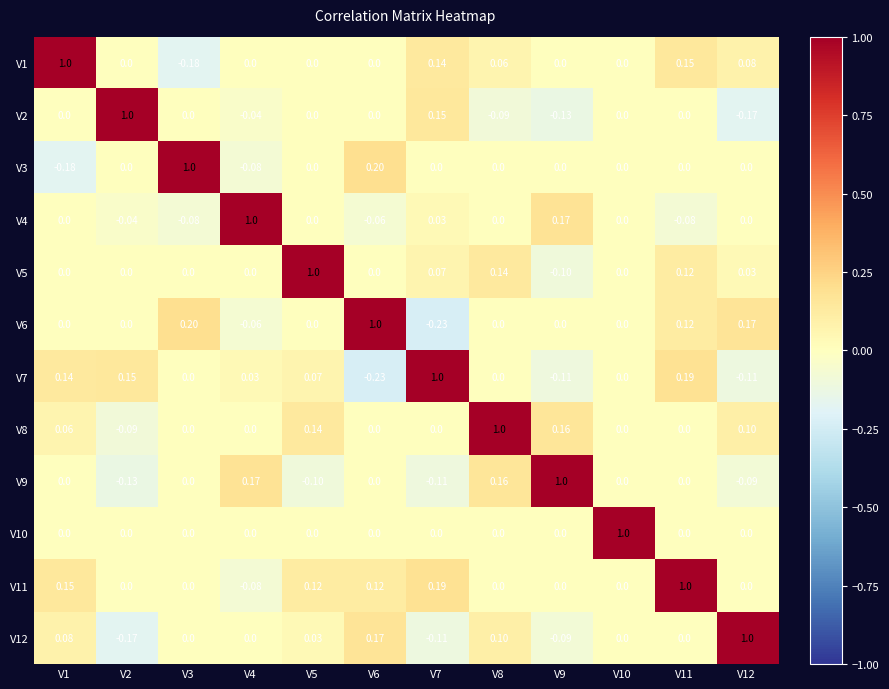

Is the value of V4 at V10 greater than the value of V12 at V7?

Yes